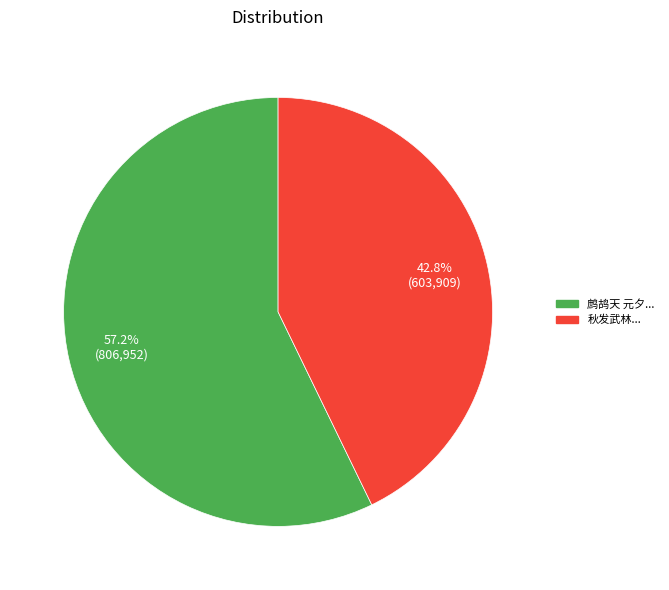

Is there a majority slice in this chart?

Yes